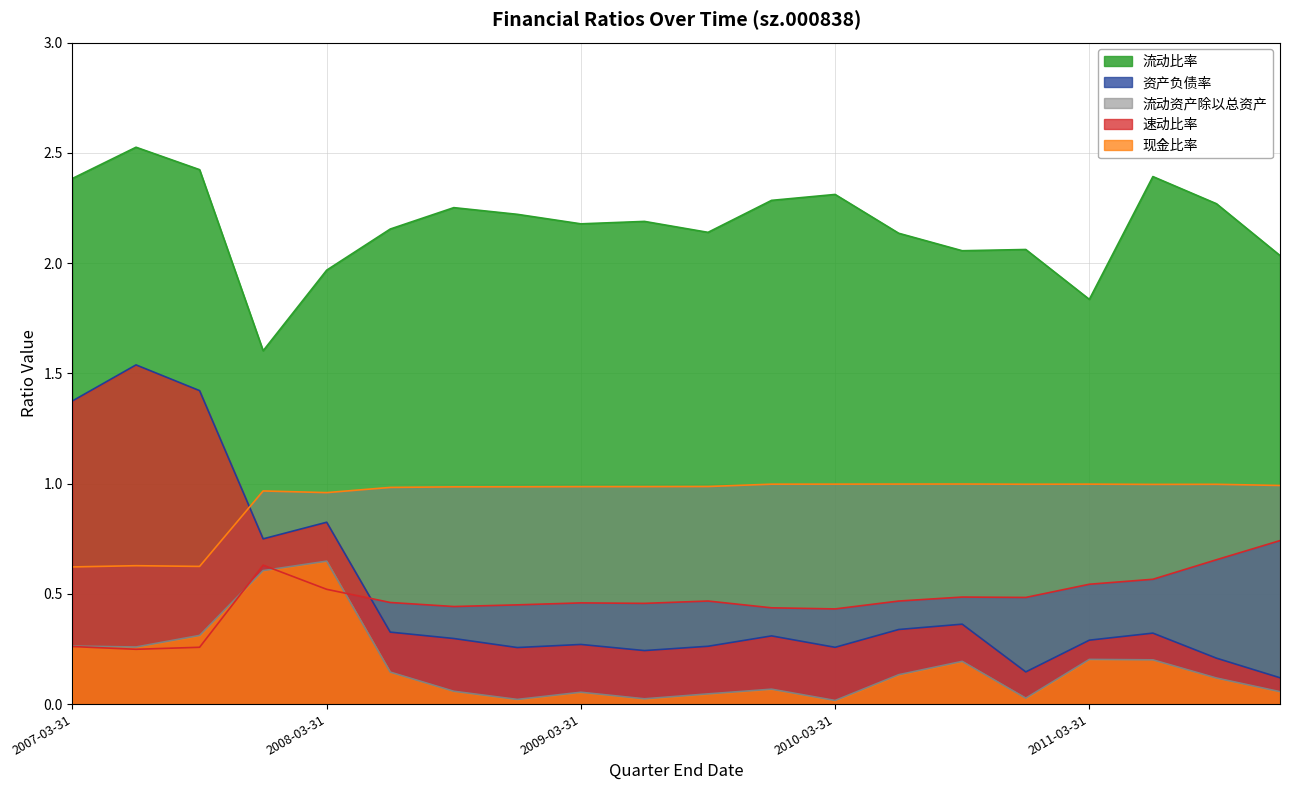

At which label is 流动资产除以总资产 closest to 0?

2007-03-31